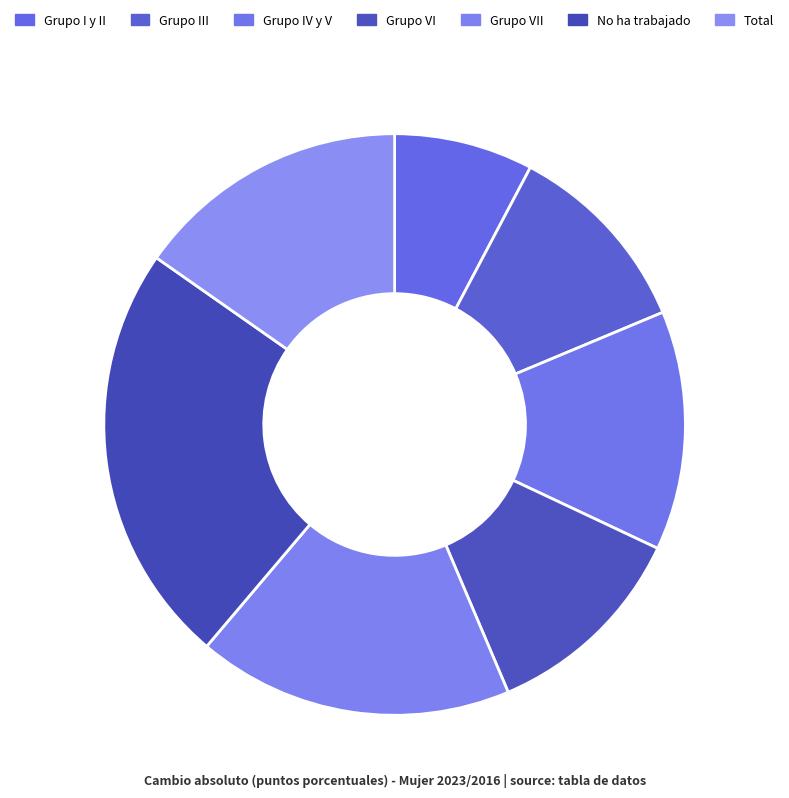

Count the number of slices in the pie.

7